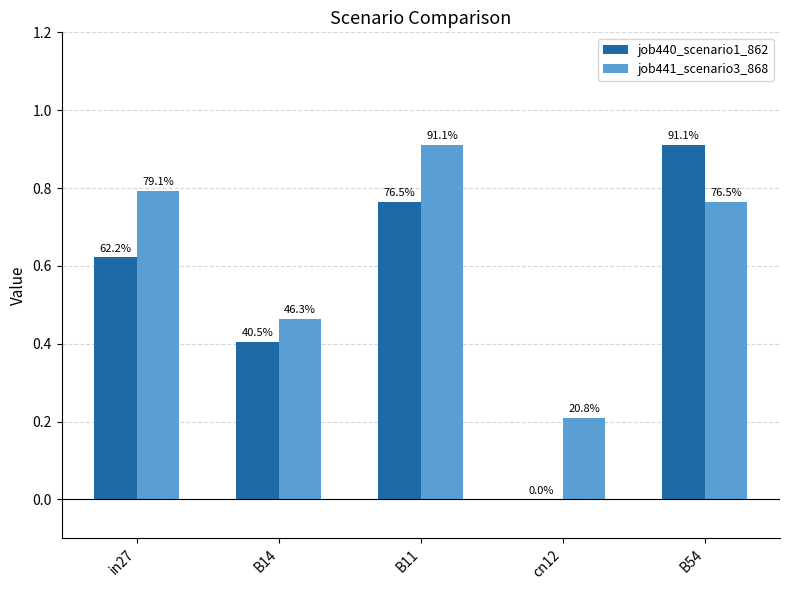

Reading left to right, transcribe all the data shown in this chart.

job440_scenario1_862: 0.6	0.4	0.8	0.0	0.9
job441_scenario3_868: 0.8	0.5	0.9	0.2	0.8